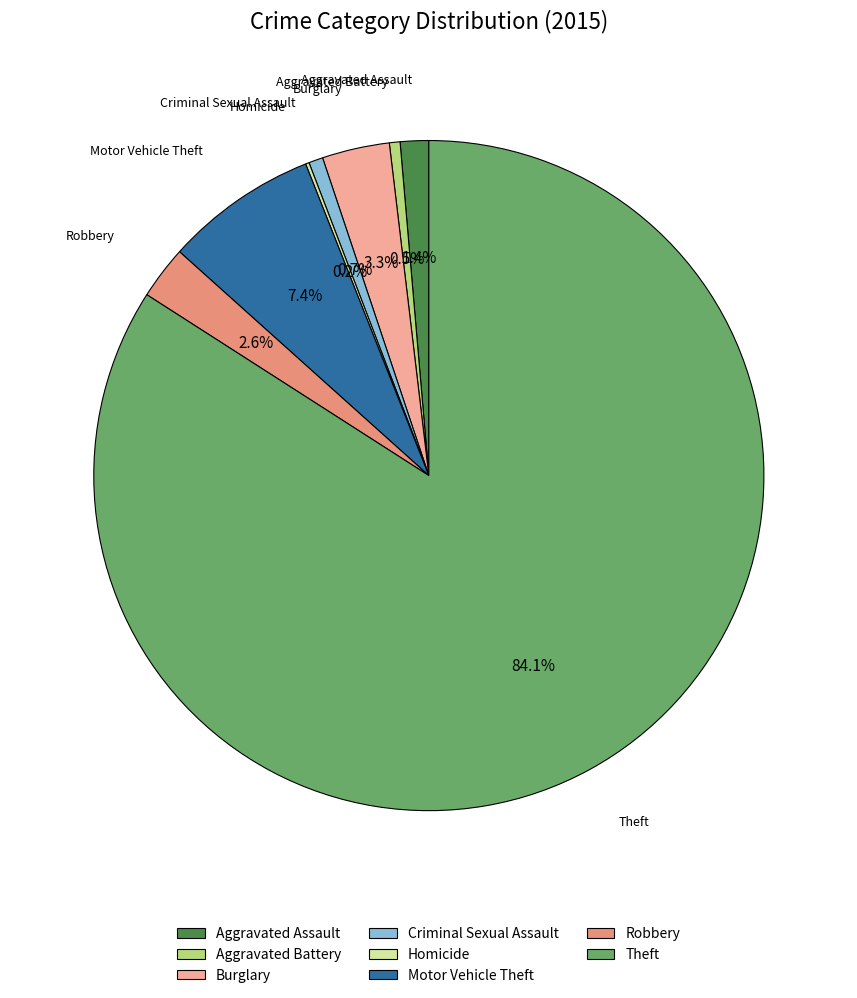

What portion of the pie excludes Aggravated Assault?

98.6%